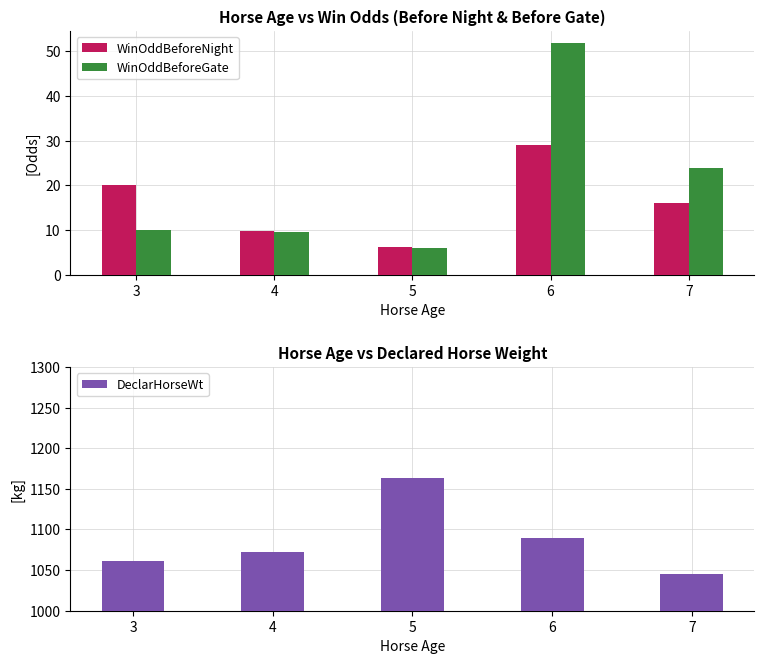

Reading left to right, extract all data points from this chart.

WinOddBeforeNight: 20.0	9.8	6.1	29.0	16.0
WinOddBeforeGate: 10.0	9.6	6.0	52.0	24.0
DeclarHorseWt: 1061.0	1072.0	1163.0	1089.0	1045.0